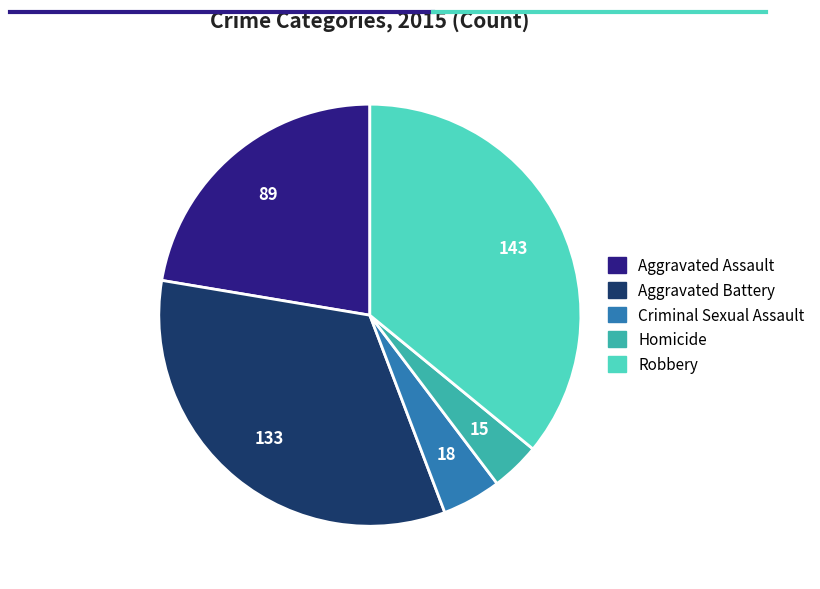

Between Aggravated Battery and Criminal Sexual Assault, which is larger?

Aggravated Battery